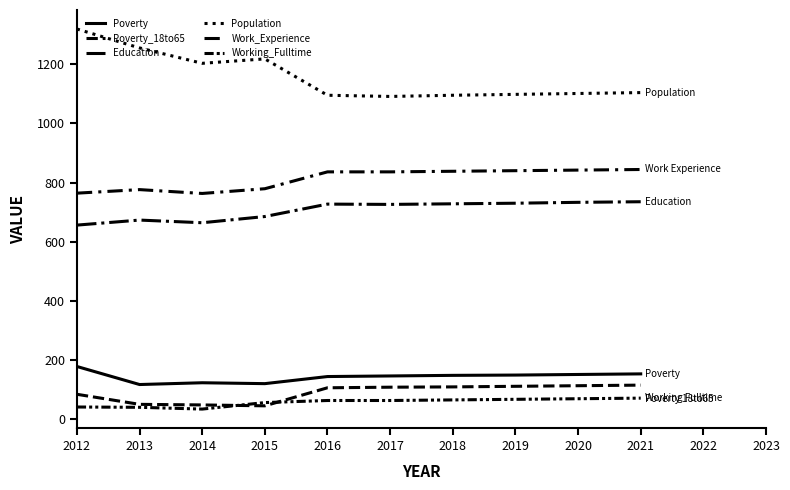

How many values in the Population series are below 1104?

5